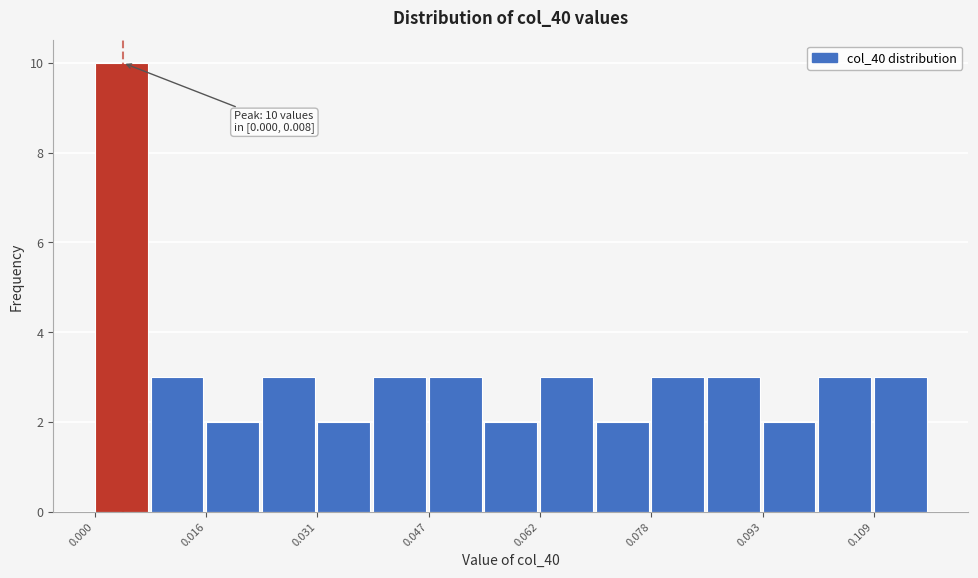

Around what value on the x-axis is the tallest bar? Give the approximate position of its centre, as read against the axis.

0.004